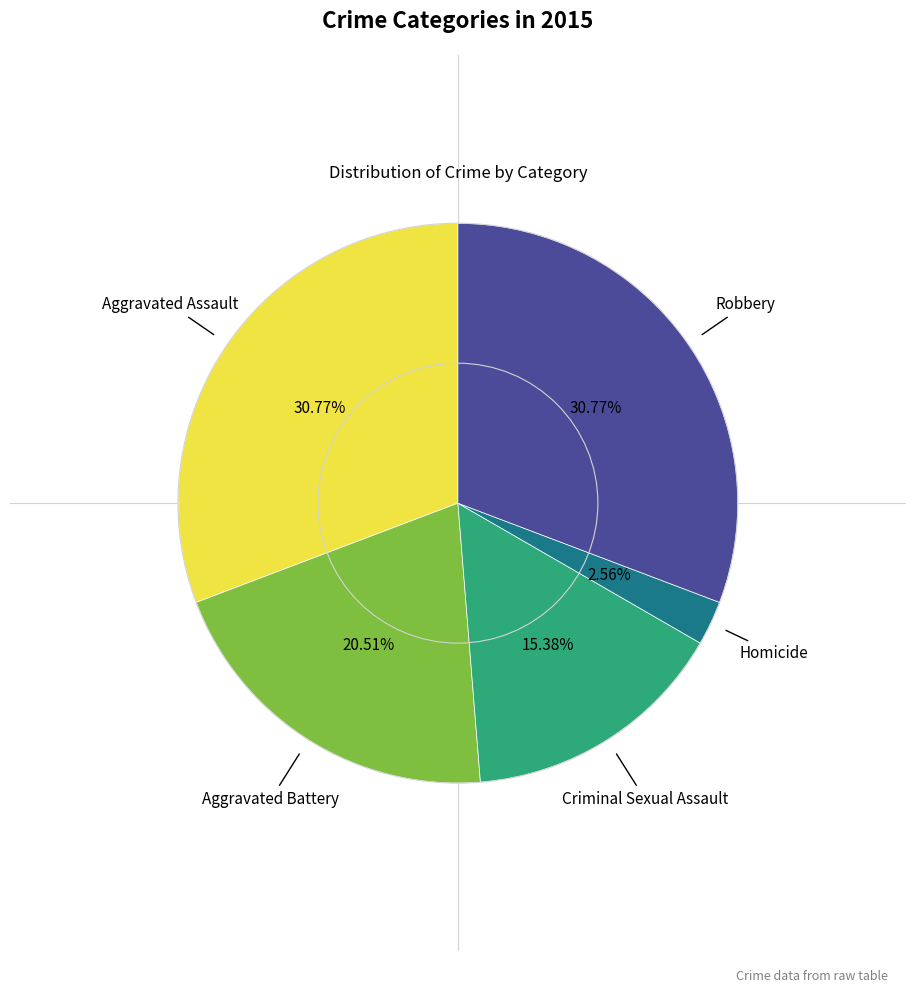

Is there any slice that represents more than half of the pie?

No